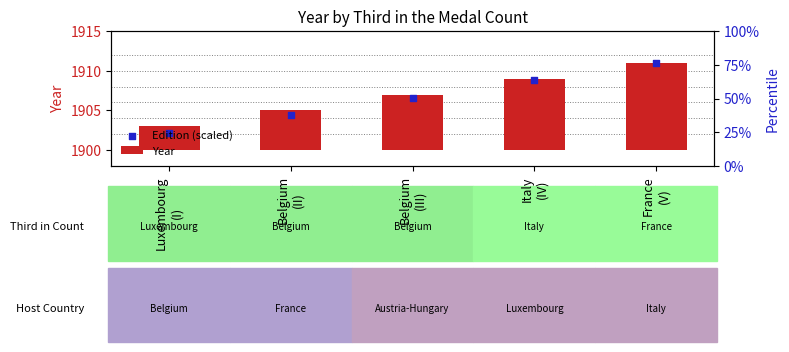

What are all the series names shown in the legend?

Year, Edition (scaled)